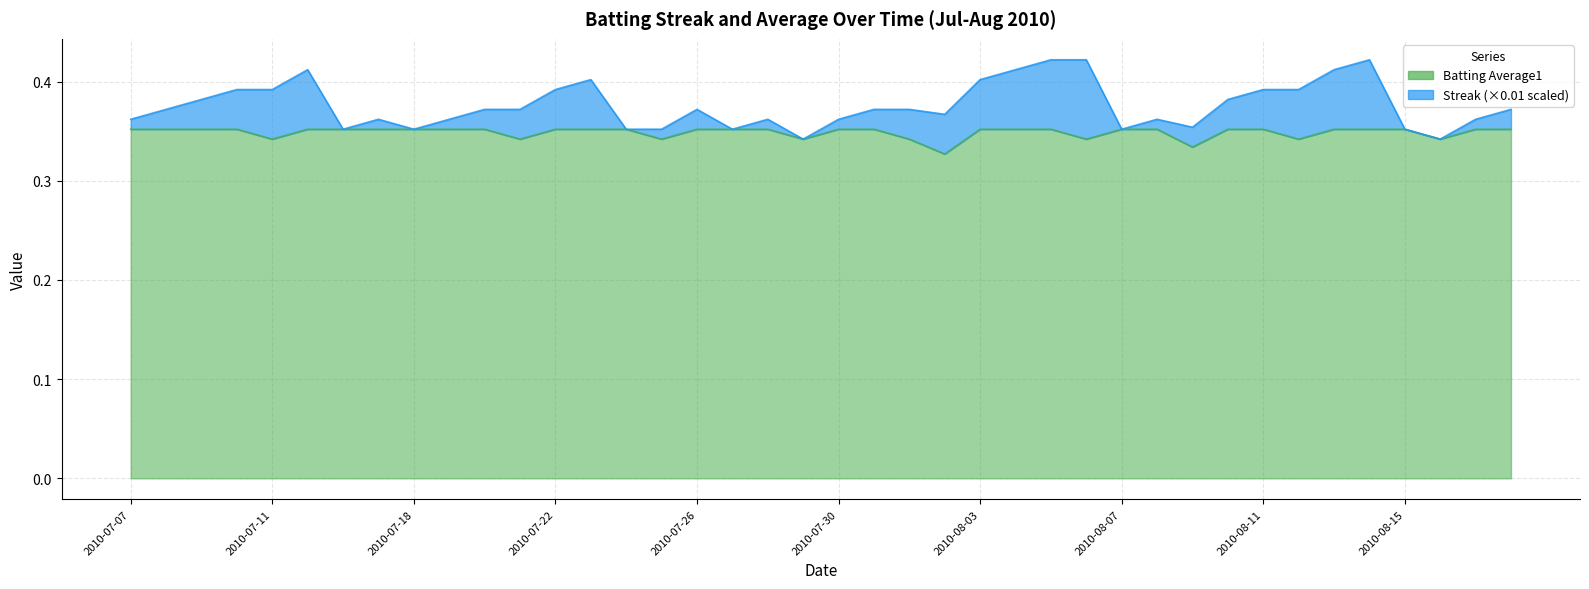

What is the label of the 11th point from the left?

2010-07-20